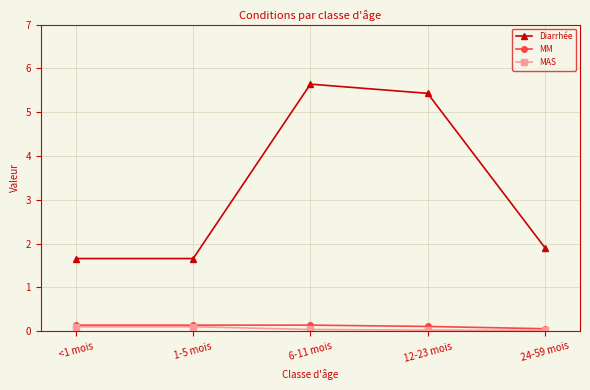

What is the label of the 1st point from the left?

<1 mois